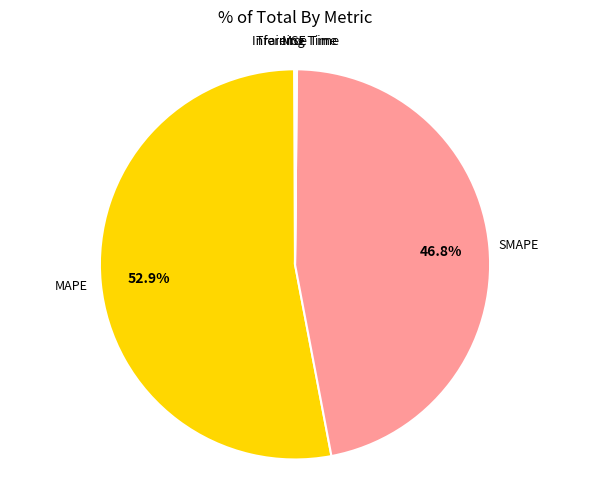

Does any single category account for the majority?

Yes